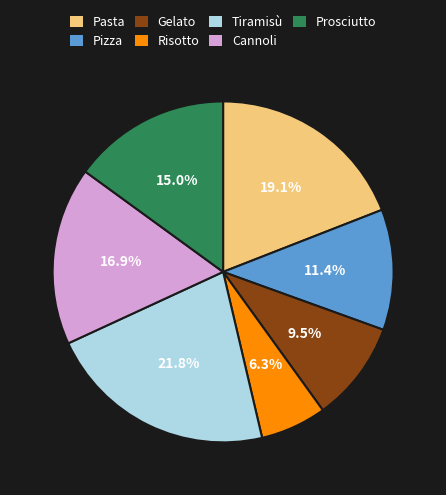

How many segments does this pie chart have?

7